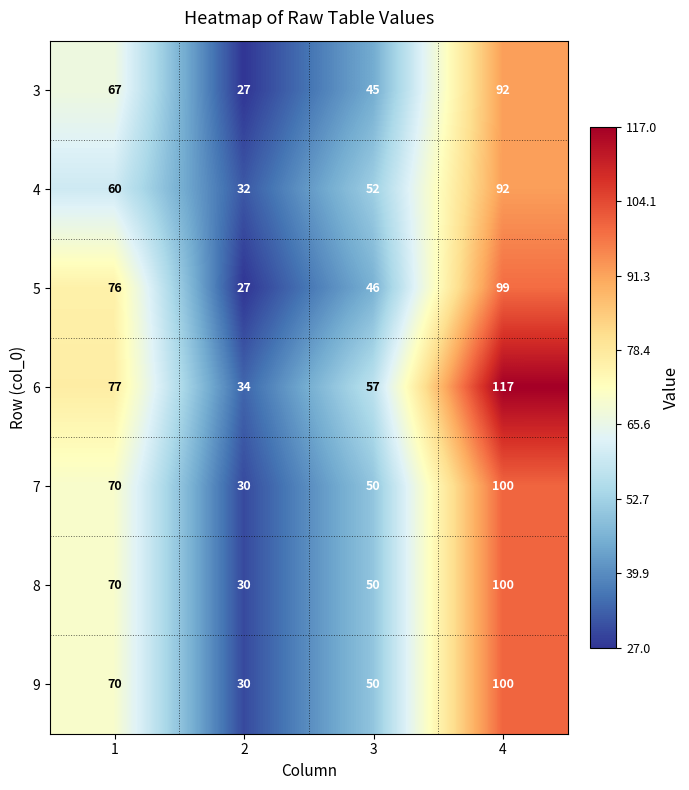

What is the average value of the 4 series?

59